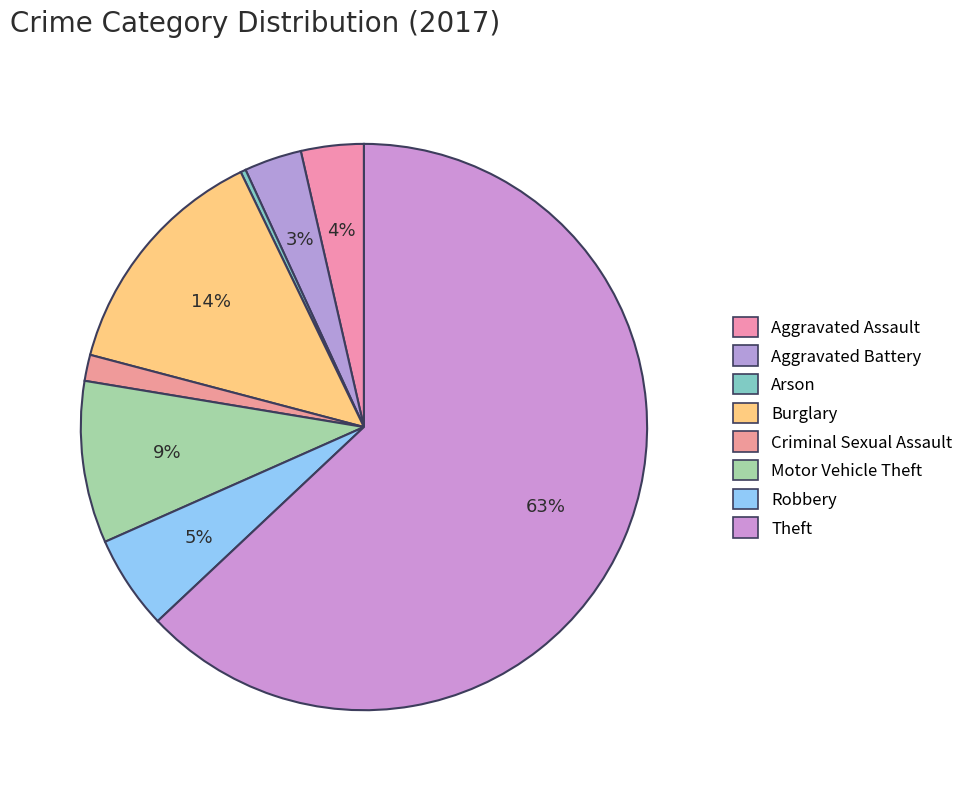

Rank the categories by value from lowest to highest.

Arson, Criminal Sexual Assault, Aggravated Battery, Aggravated Assault, Robbery, Motor Vehicle Theft, Burglary, Theft